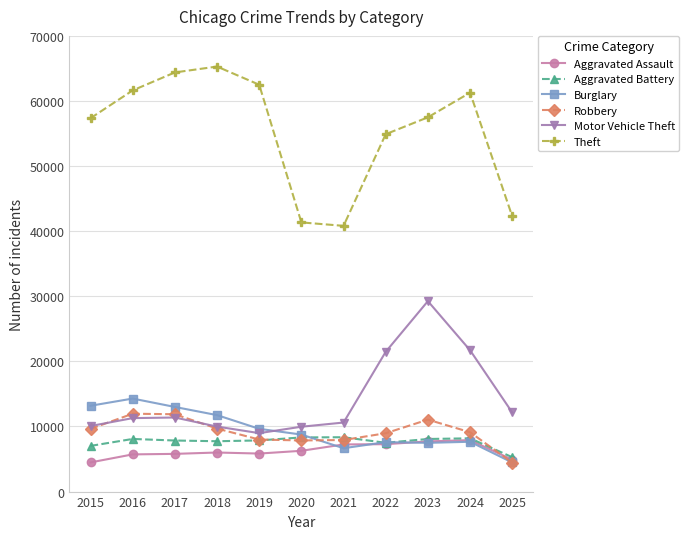

Where is the first local minimum for Burglary?

2021